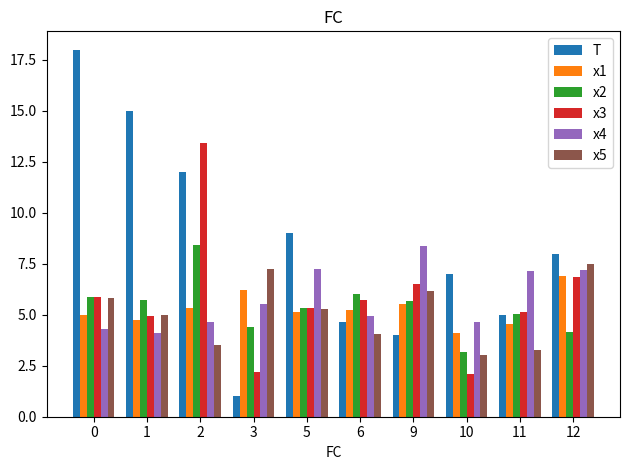

Which series has the largest range (max minus min)?

T